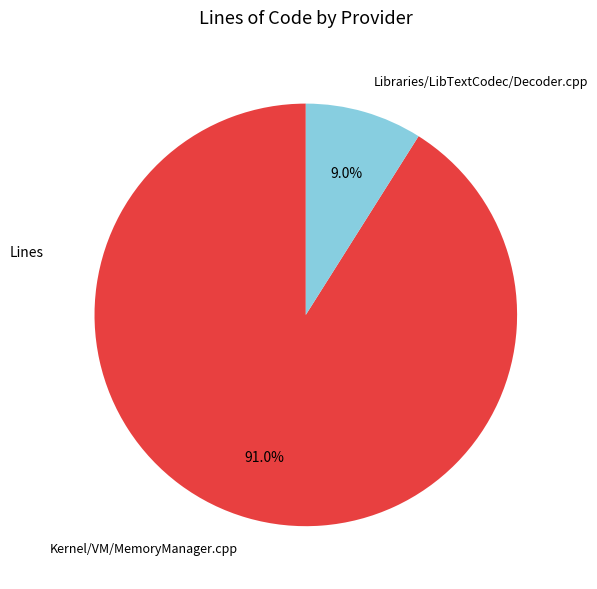

What percentage is the Kernel/VM/MemoryManager.cpp slice, to the nearest percent?

91%